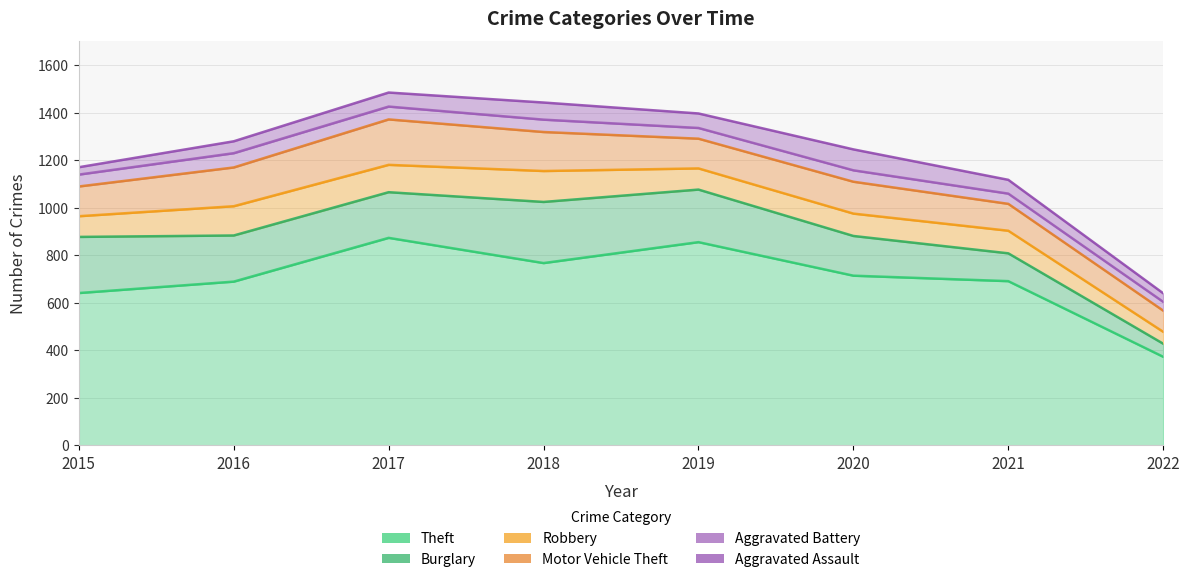

Which series has the largest range (max minus min)?

Theft